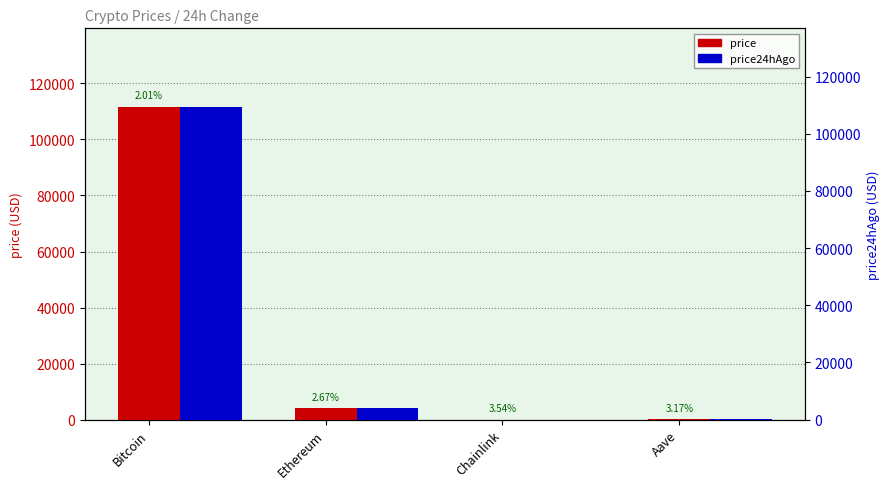

At which category does the chart reach its minimum across all series?

Chainlink